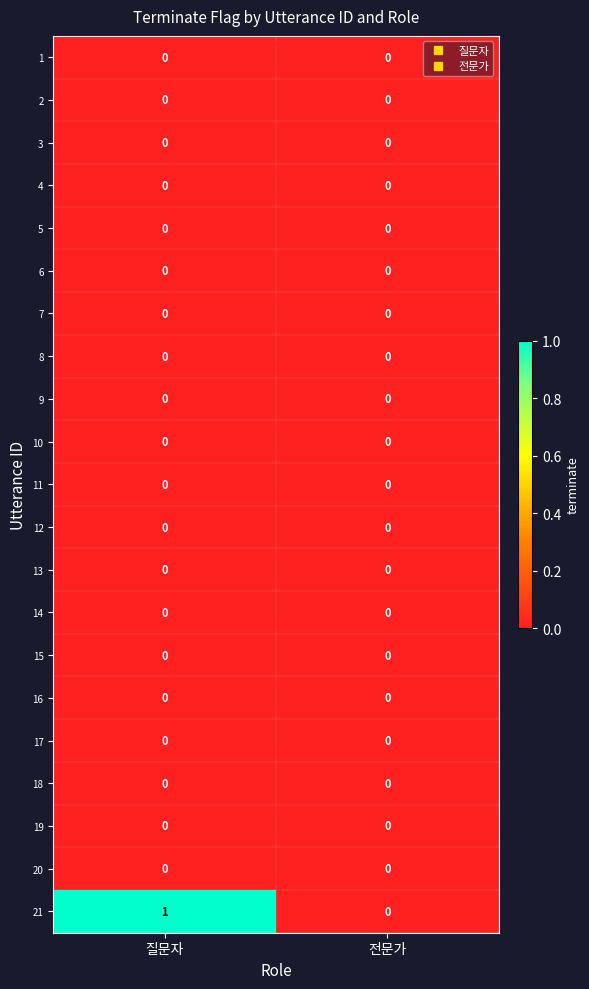

At which category is the sum across all series the highest?

질문자